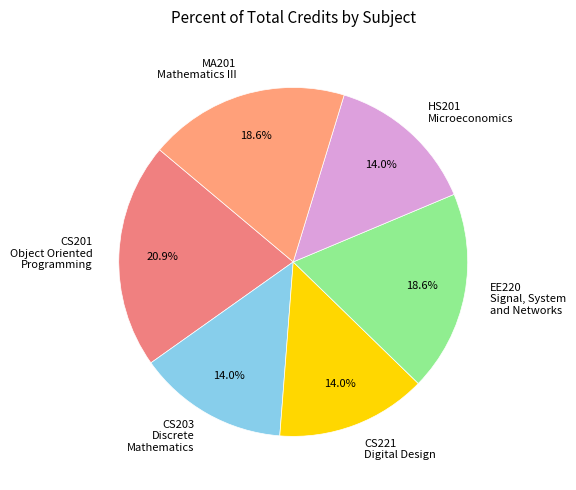

To the nearest percent, what is the average slice percentage?

17%